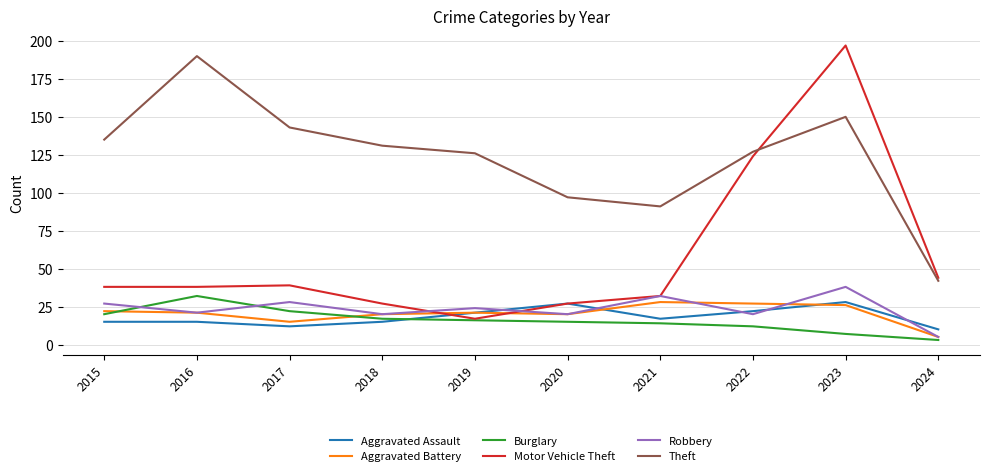

What is the total value across all series at 2022?

332